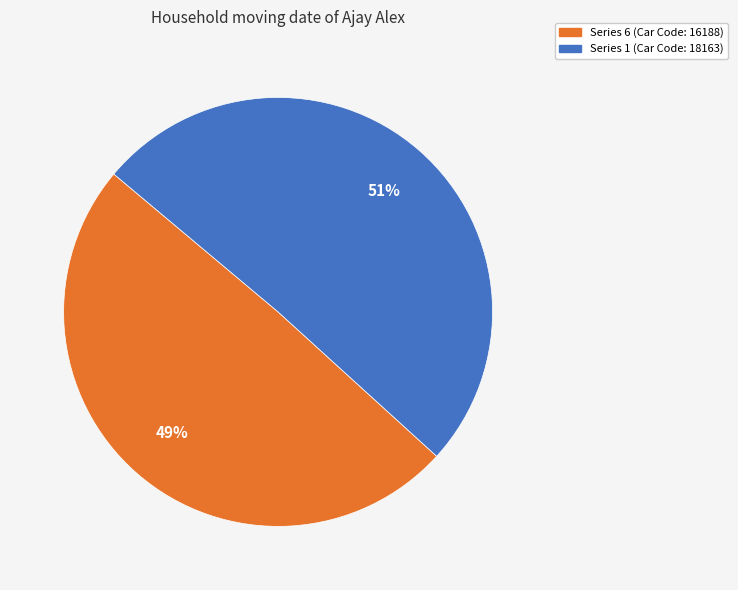

Is there a majority slice in this chart?

Yes